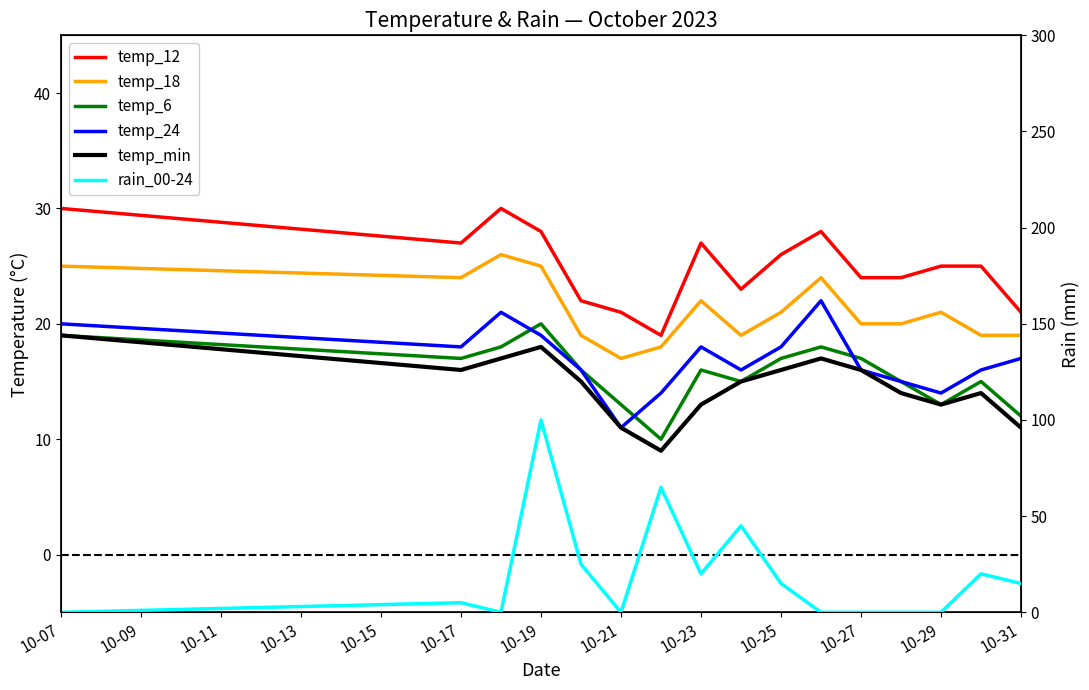

Where is temp_18 nearest to the value 21?

10-25